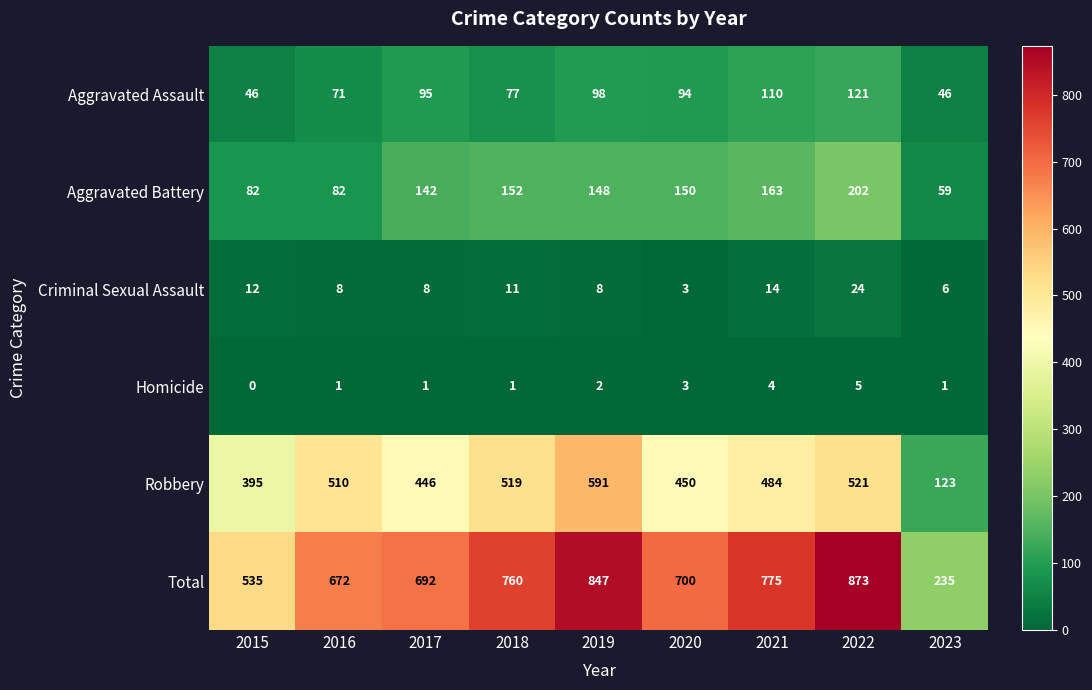

Which series has the widest spread of values?

Total